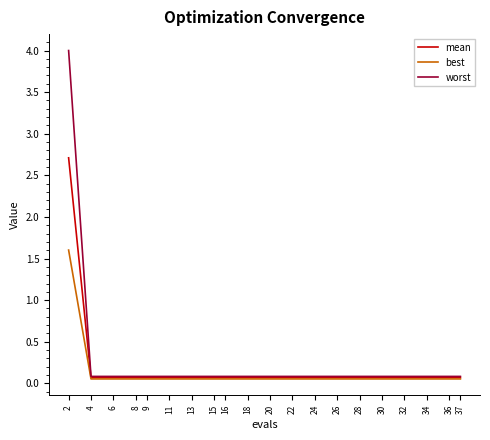

Is the value of best at 2 greater than the value of worst at 16?

Yes